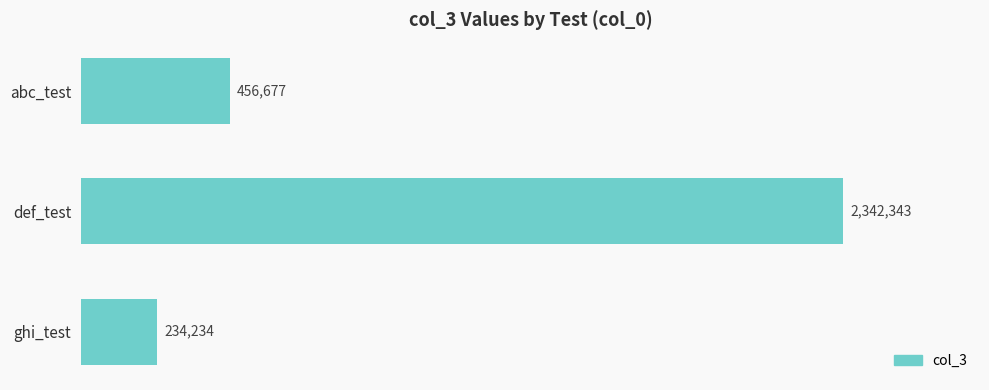

What is the sum of all values?

3033254